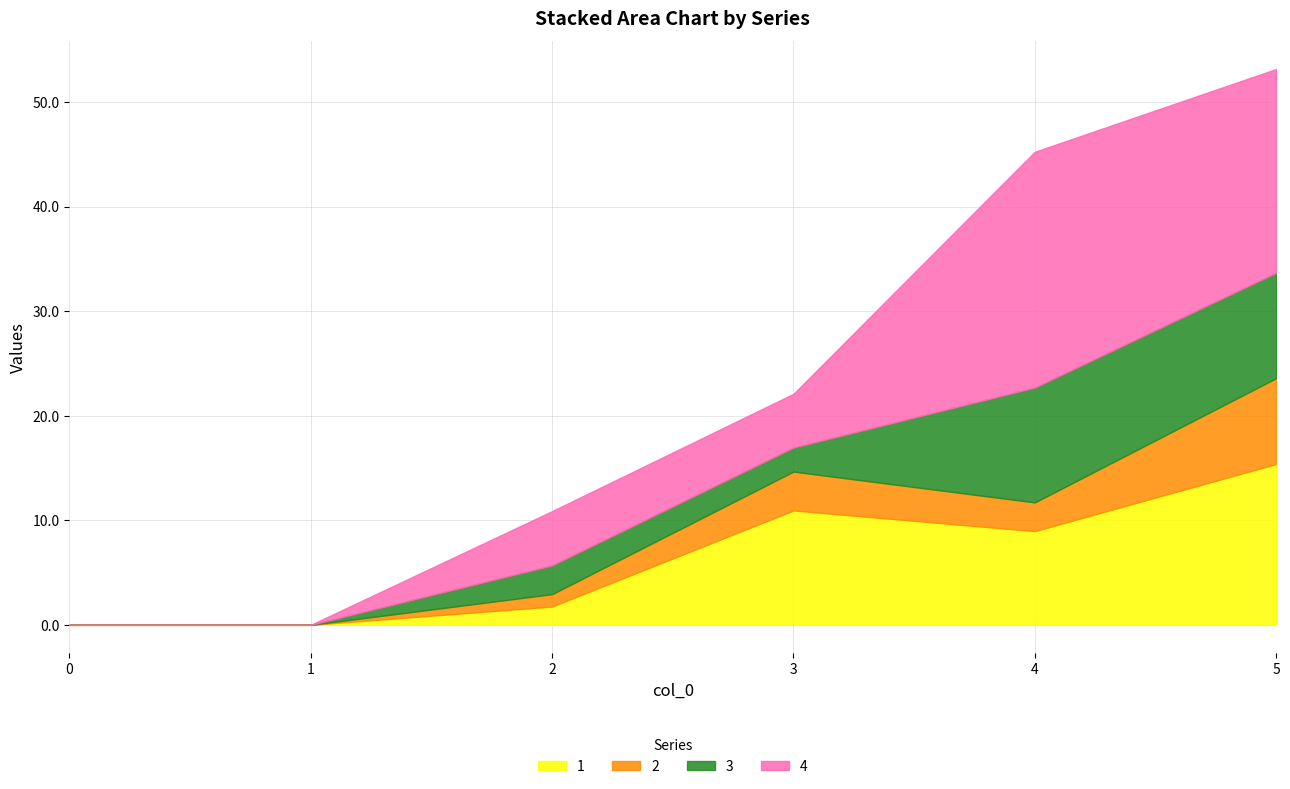

How many values in 3 are above zero?

4